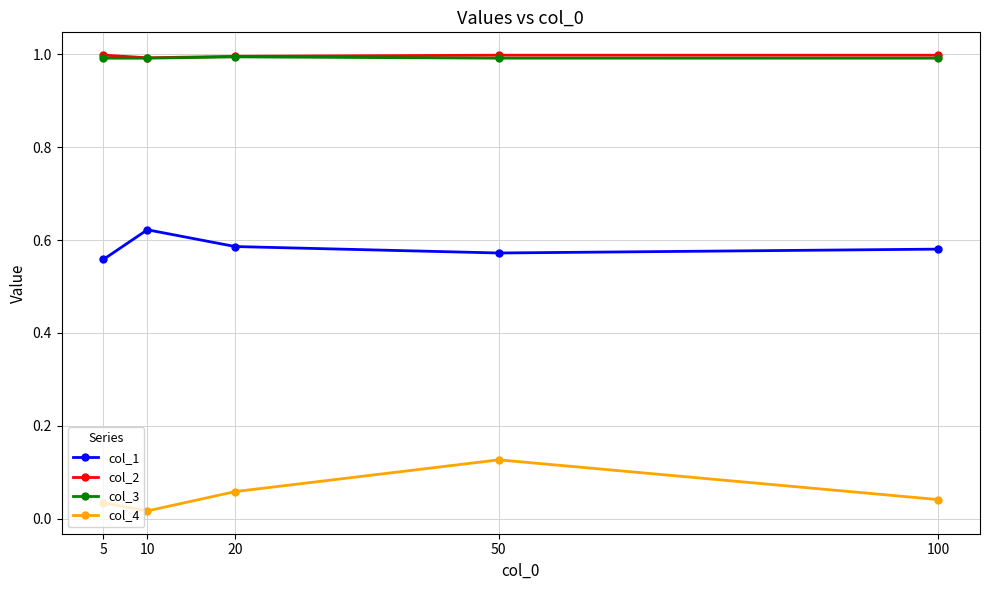

At how many categories does at least one series exceed 0?

5